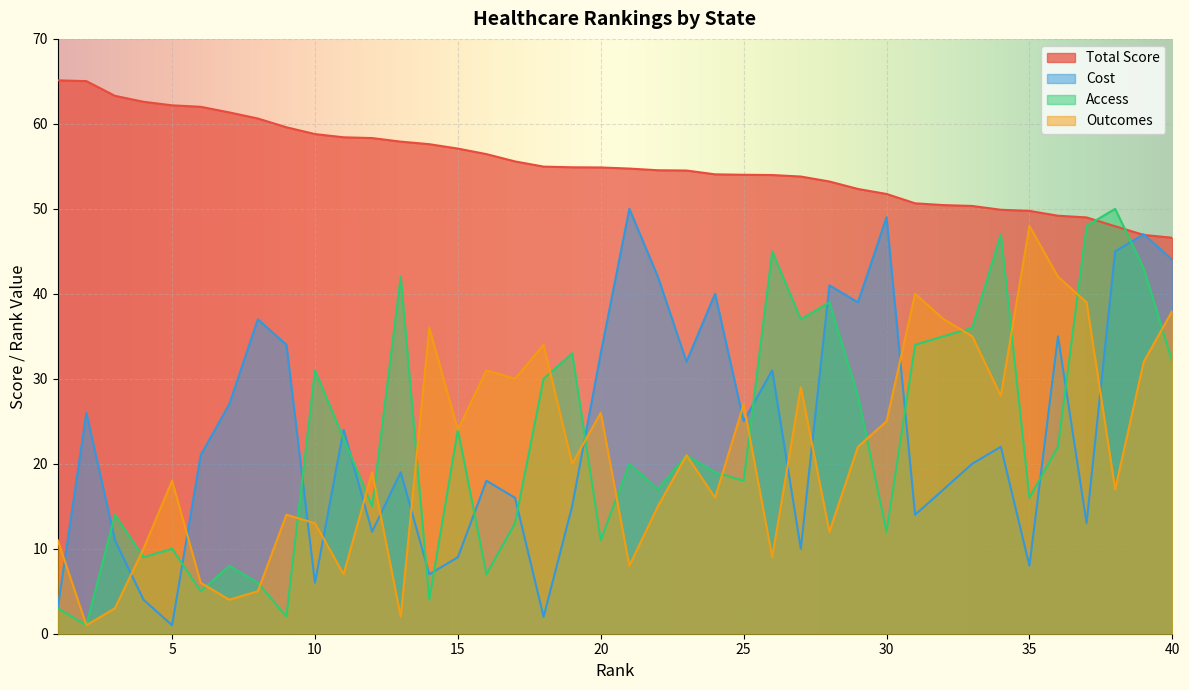

Where is the first local minimum for Outcomes?

2